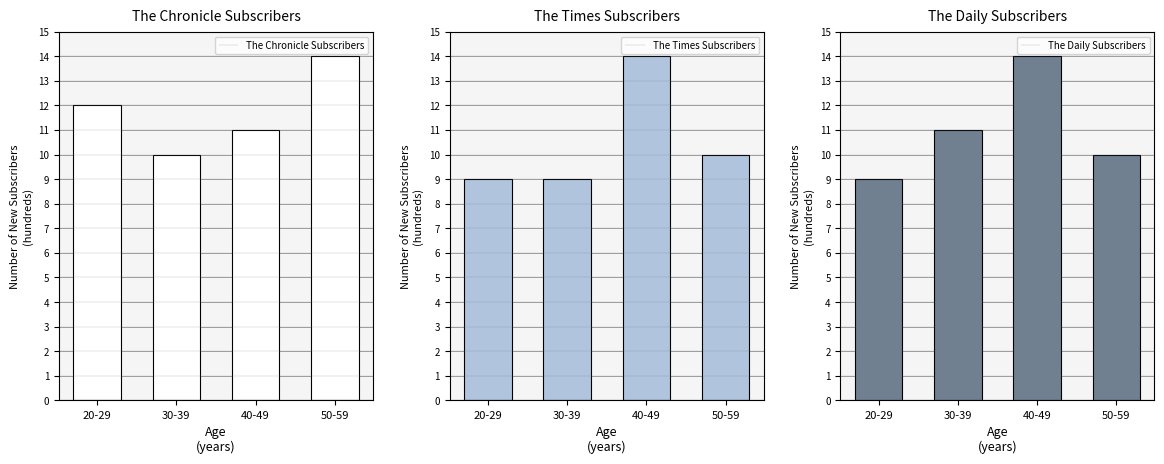

How many groups of bars are there?

4